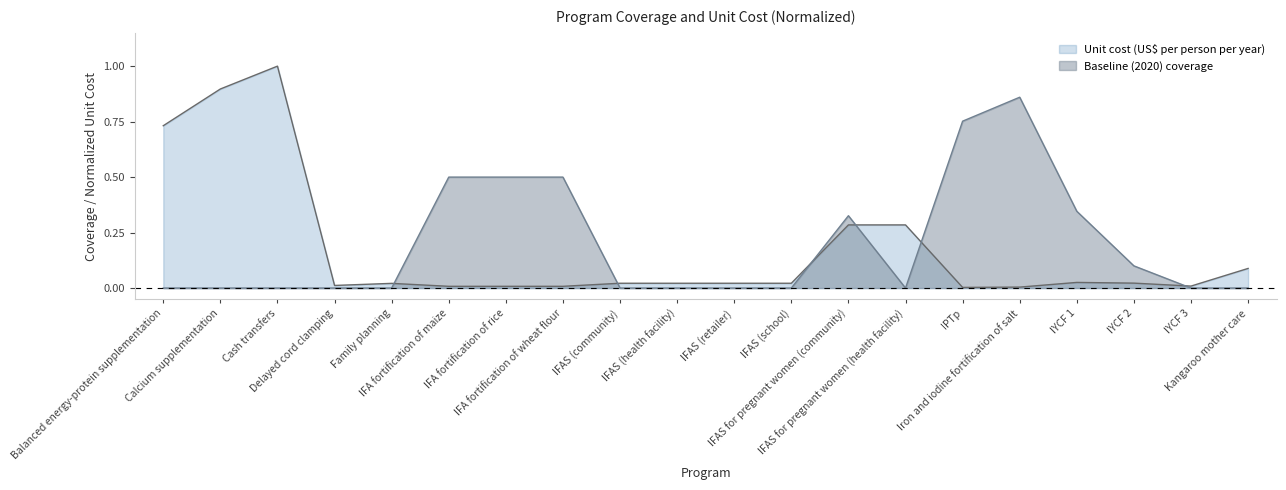

How many times do Baseline (2020) coverage and Unit cost (US$ per person per year) cross each other?

6